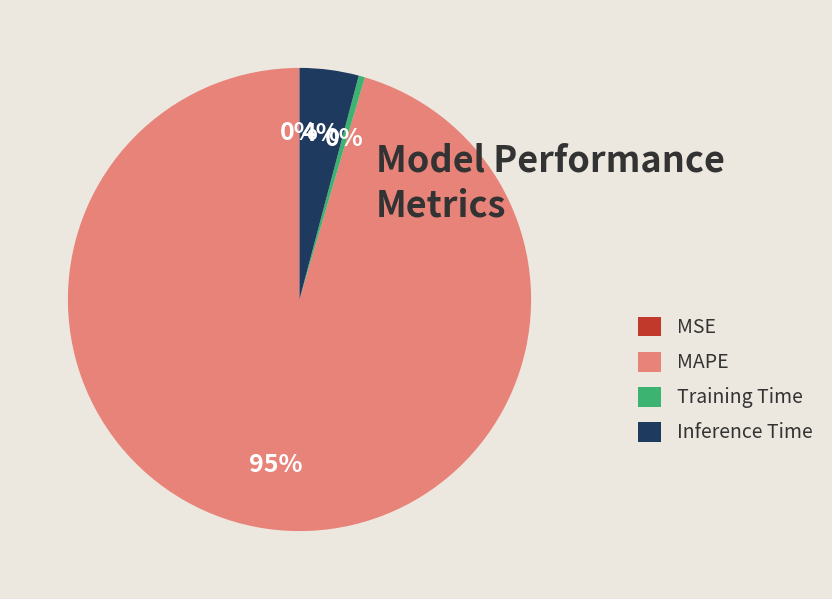

The MAPE slice represents 86% of the pie. True or false?

False